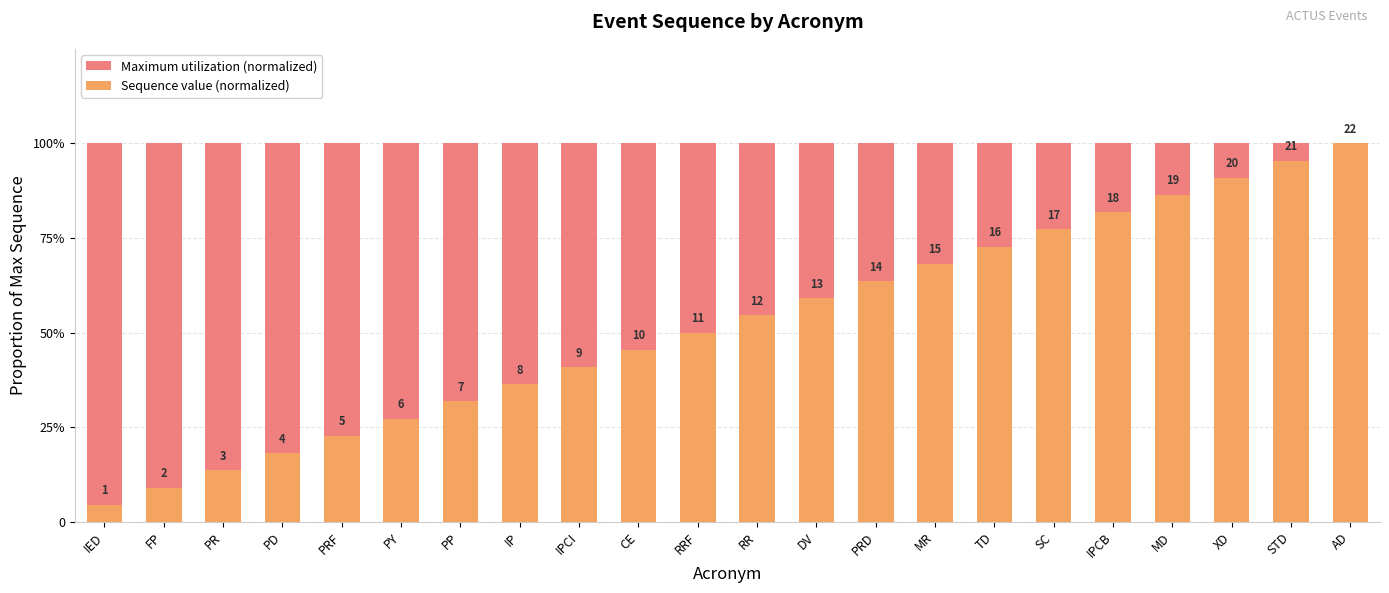

What is the sum of the Sequence value (normalized) values at MD and IED?

0.9